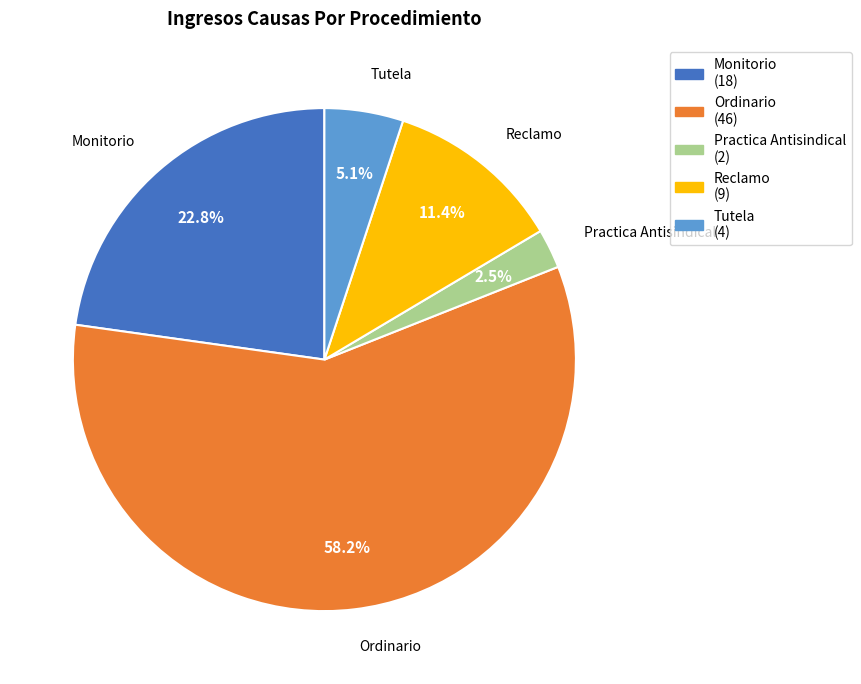

Which category has the smallest portion of the pie?

Practica Antisindical